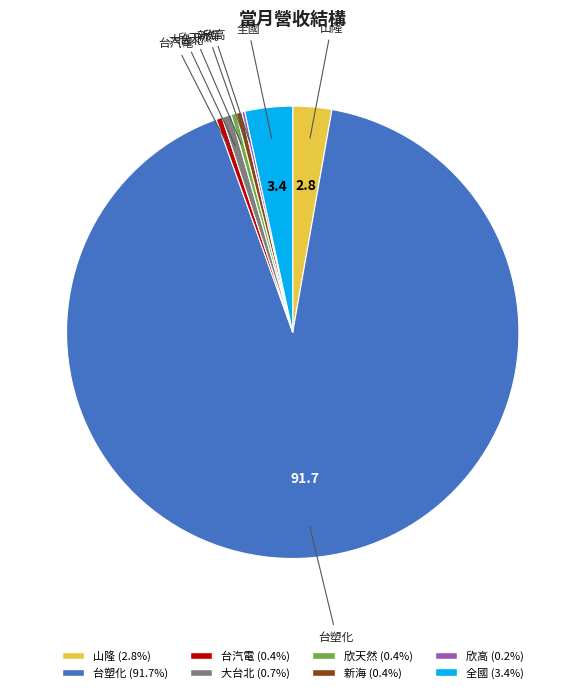

Which category has the biggest portion of the pie?

台塑化